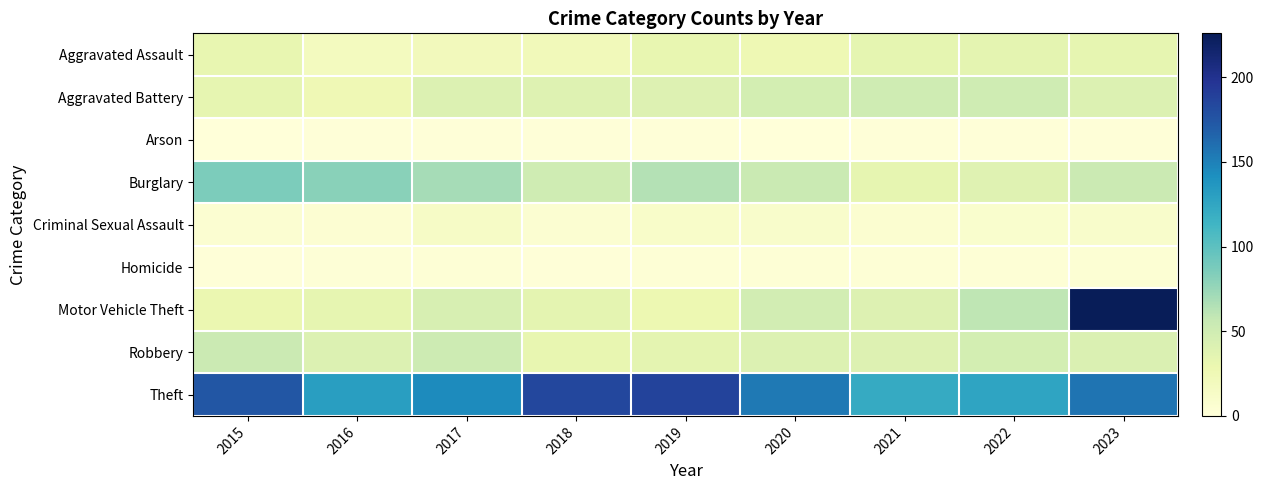

Reading left to right, what are all the values shown in this chart?

Aggravated Assault: 2015=32	2016=18	2017=21	2018=22	2019=32	2020=26	2021=34	2022=35	2023=33
Aggravated Battery: 2015=33	2016=25	2017=41	2018=39	2019=40	2020=47	2021=51	2022=51	2023=41
Arson: 2015=0	2016=1	2017=1	2018=1	2019=1	2020=0	2021=1	2022=1	2023=1
Burglary: 2015=86	2016=81	2017=69	2018=51	2019=64	2020=54	2021=33	2022=38	2023=53
Criminal Sexual Assault: 2015=6	2016=5	2017=14	2018=6	2019=11	2020=10	2021=7	2022=8	2023=10
Homicide: 2015=1	2016=2	2017=3	2018=1	2019=3	2020=3	2021=3	2022=3	2023=4
Motor Vehicle Theft: 2015=30	2016=33	2017=45	2018=35	2019=28	2020=48	2021=40	2022=60	2023=226
Robbery: 2015=53	2016=41	2017=52	2018=32	2019=35	2020=41	2021=40	2022=47	2023=42
Theft: 2015=174	2016=131	2017=144	2018=184	2019=187	2020=154	2021=121	2022=127	2023=157